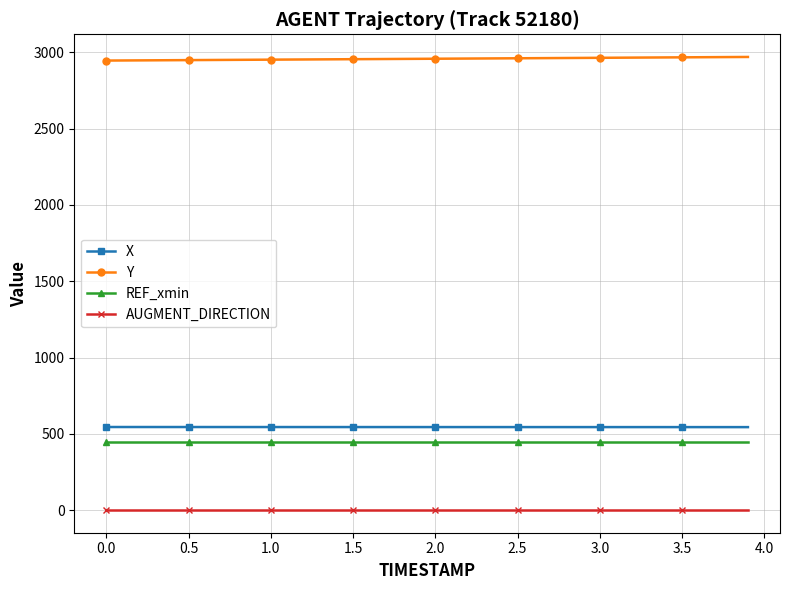

What is the highest value of the AUGMENT_DIRECTION series?

1.0